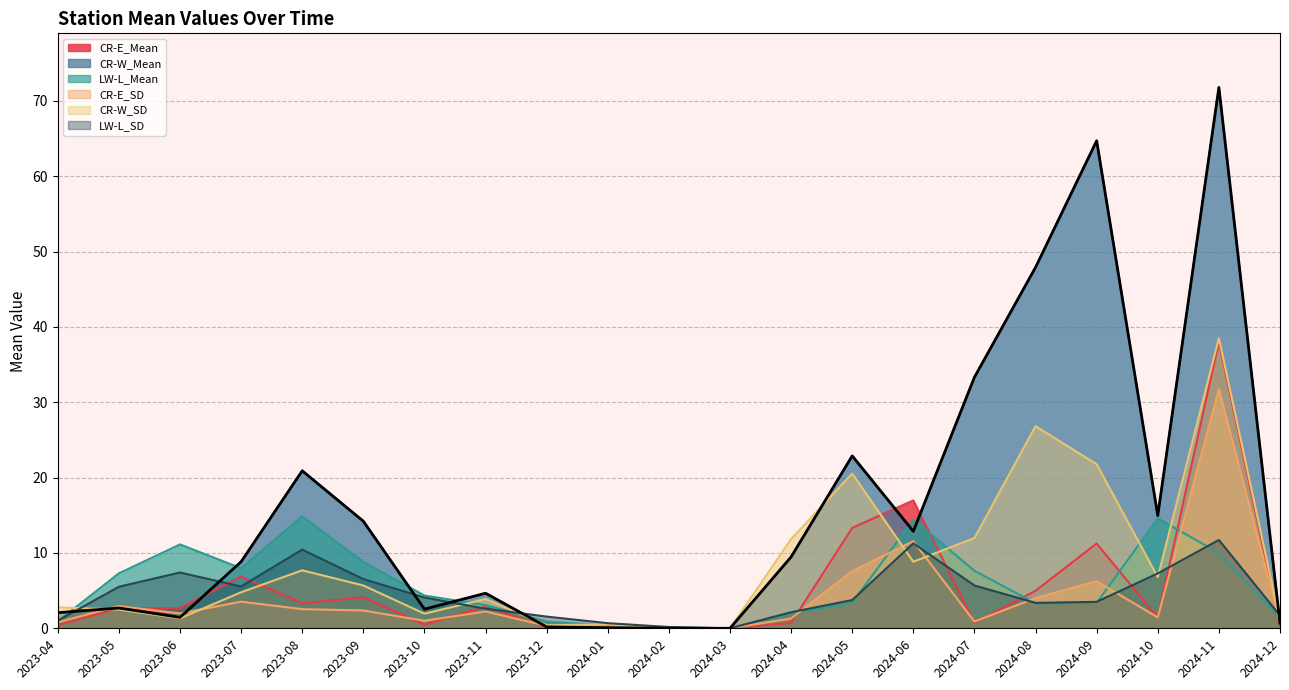

Reading left to right, list all the values displayed in this chart.

CR-E_Mean: 0.4	2.7	2.7	6.9	3.3	4.1	0.5	2.9	0.1	0.0	0.0	0.0	0.7	13.3	17.0	0.7	5.0	11.2	1.4	38.0	0.3
CR-W_Mean: 2.1	2.7	1.4	8.8	20.9	14.2	2.5	4.7	0.2	0.1	0.0	0.0	9.5	22.9	12.9	33.3	47.9	64.7	15.0	71.8	0.7
LW-L_Mean: 0.9	7.3	11.1	8.0	14.9	8.8	4.3	3.1	0.9	0.4	0.0	0.0	2.0	3.4	14.4	7.6	3.3	3.4	14.6	10.0	1.3
CR-E_SD: 0.8	3.0	2.0	3.5	2.5	2.4	1.0	2.2	0.3	0.2	0.1	0.0	1.3	7.6	11.6	0.9	4.0	6.2	1.4	31.7	0.8
CR-W_SD: 2.8	2.5	1.3	4.8	7.7	5.7	1.9	3.9	0.4	0.5	0.1	0.0	11.8	20.5	8.8	12.0	26.8	21.8	6.8	38.5	0.9
LW-L_SD: 1.0	5.5	7.4	5.5	10.4	6.5	4.1	2.6	1.6	0.7	0.2	0.0	2.1	3.8	11.3	5.7	3.4	3.5	7.3	11.7	1.7